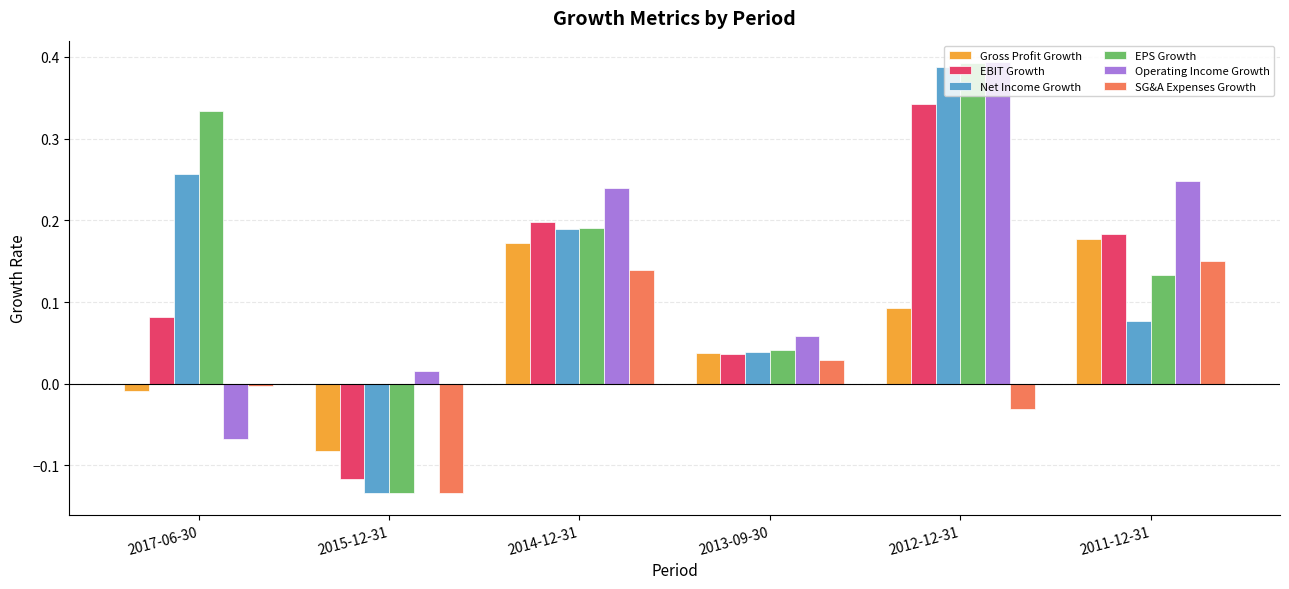

What is the total value across all series at 2017-06-30?

0.6